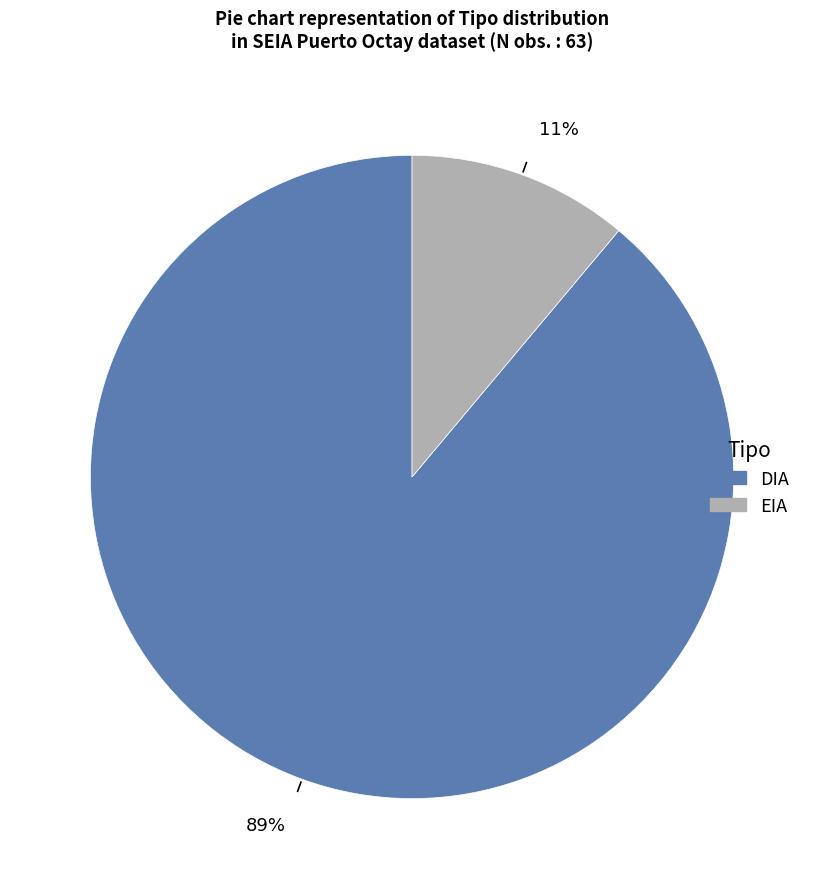

What is the ratio of the value at EIA to the value at DIA?

0.1